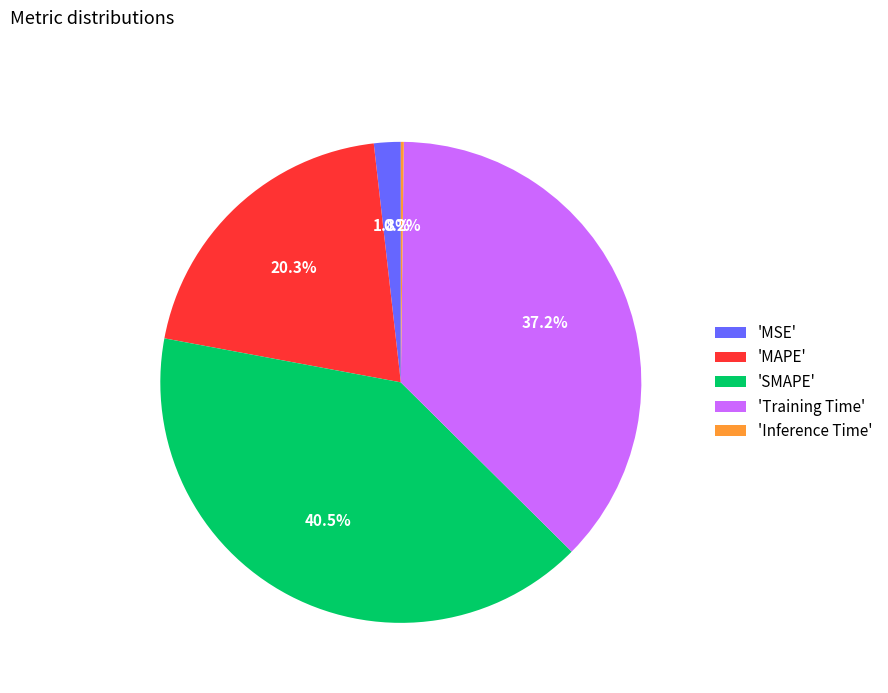

Does any single category account for the majority?

No